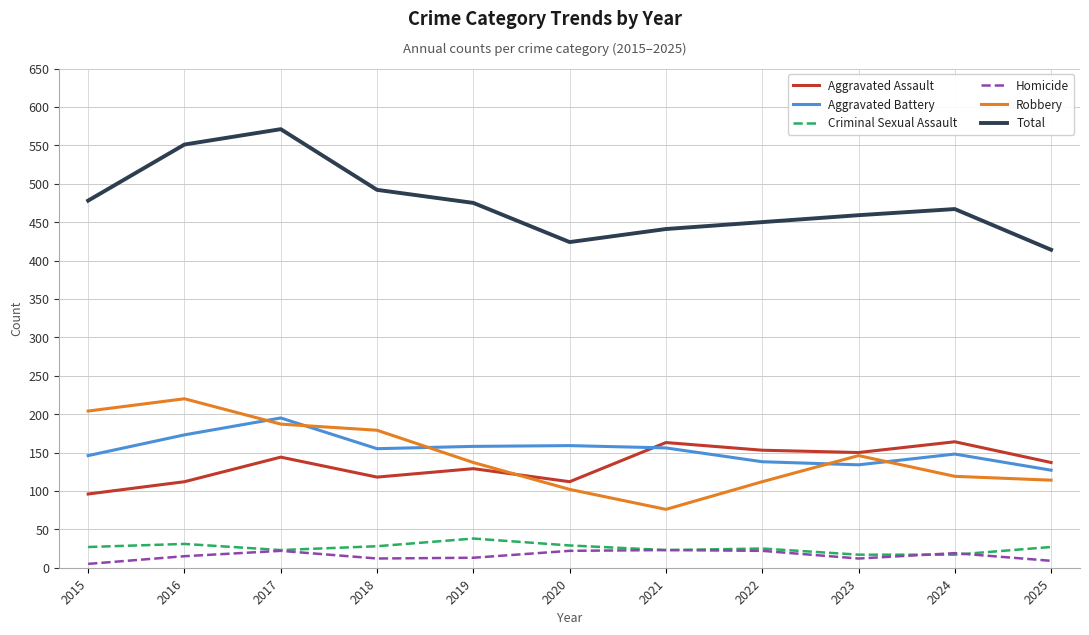

Where is the first local maximum for Homicide?

2017